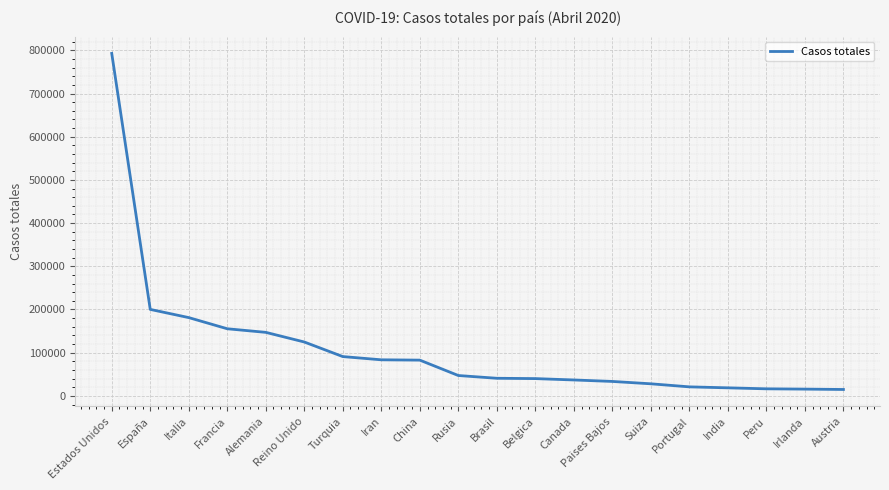

What is the maximum value shown in the chart?

792913